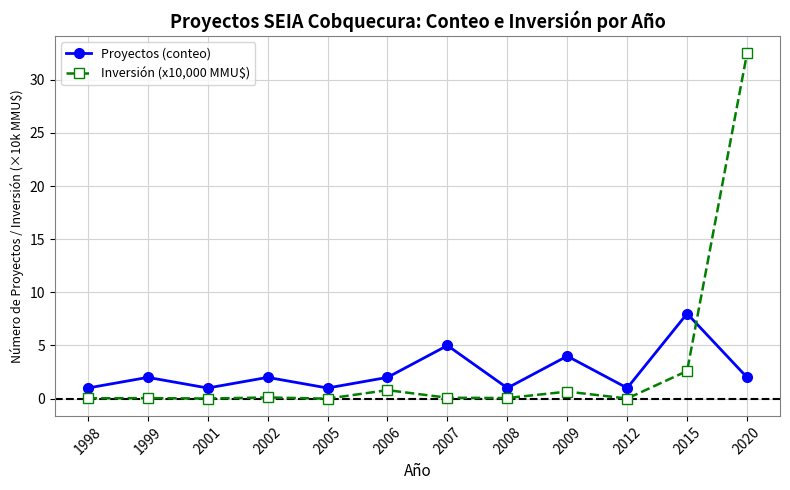

How many intersections are there between Proyectos (conteo) and Inversión (x10,000 MMU$)?

1